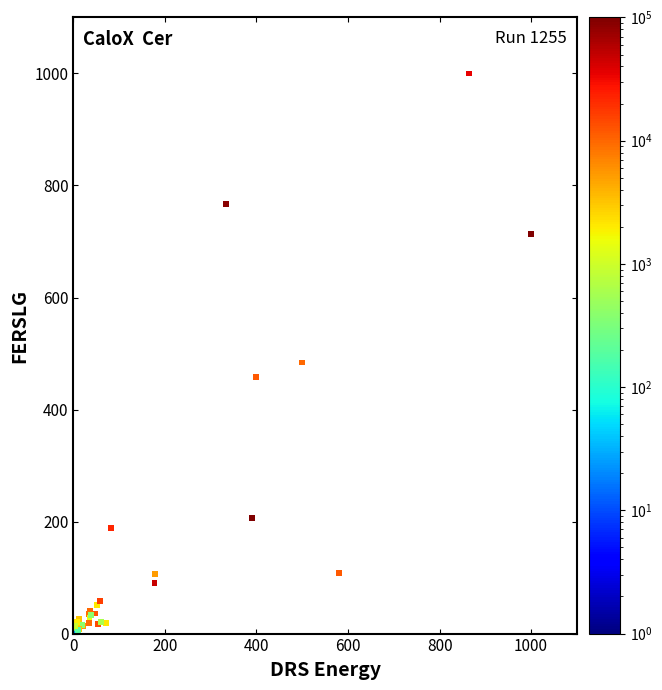

What Y value in the scatter plot is closest to 500?

484.0